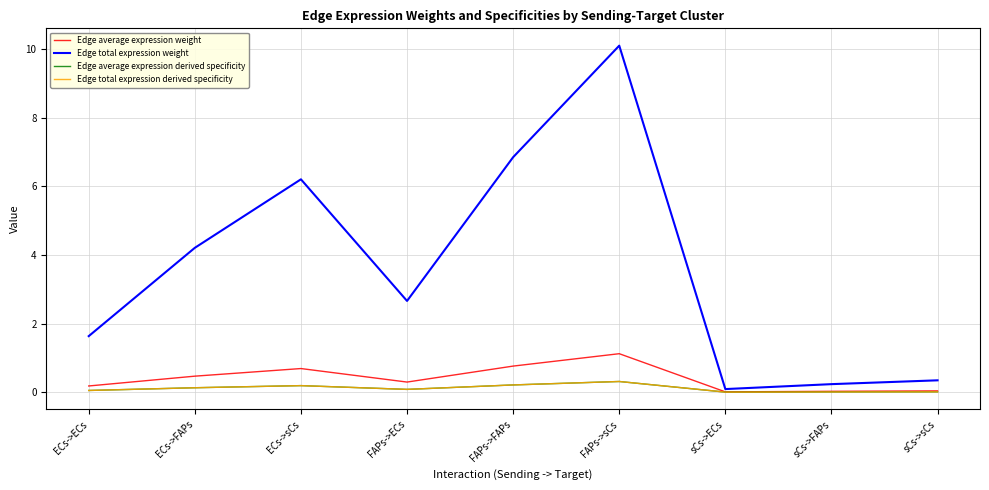

Where is the first local minimum for Edge total expression derived specificity?

FAPs->ECs